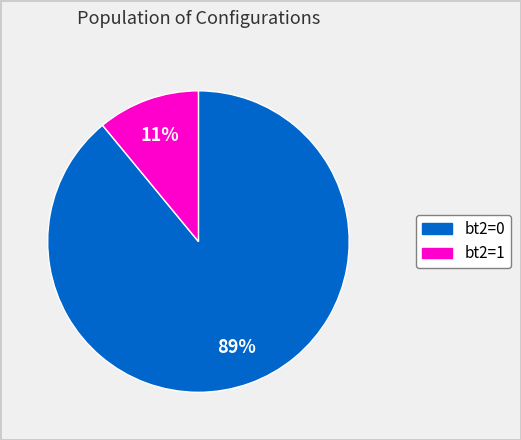

What is the largest slice in the pie chart?

bt2=0